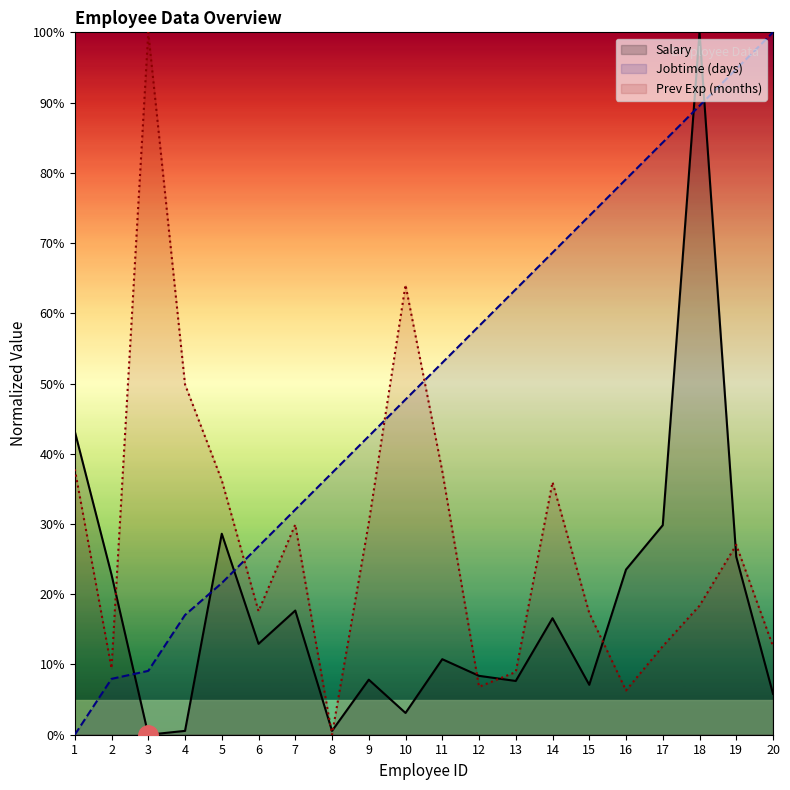

At how many categories does at least one series exceed 1?

20